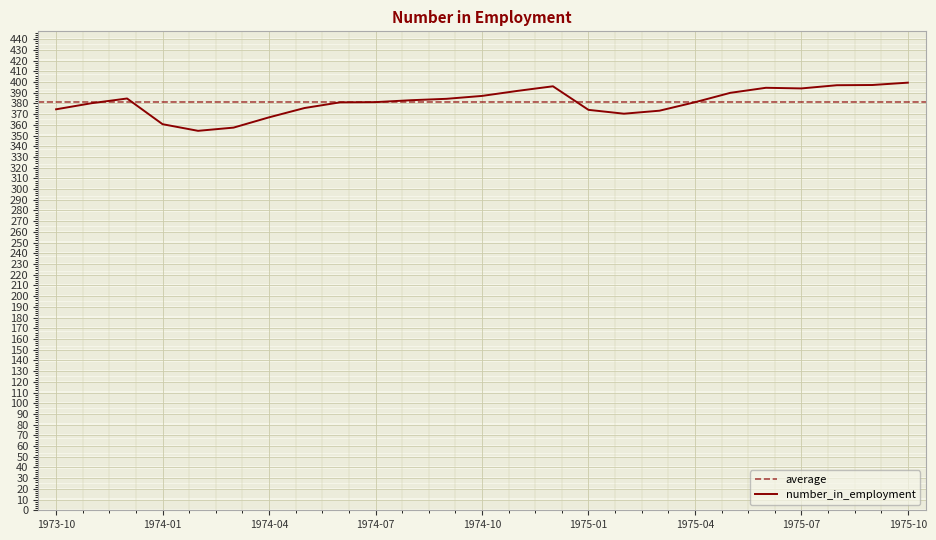

What is the approximate value at 1974-07?

381.2